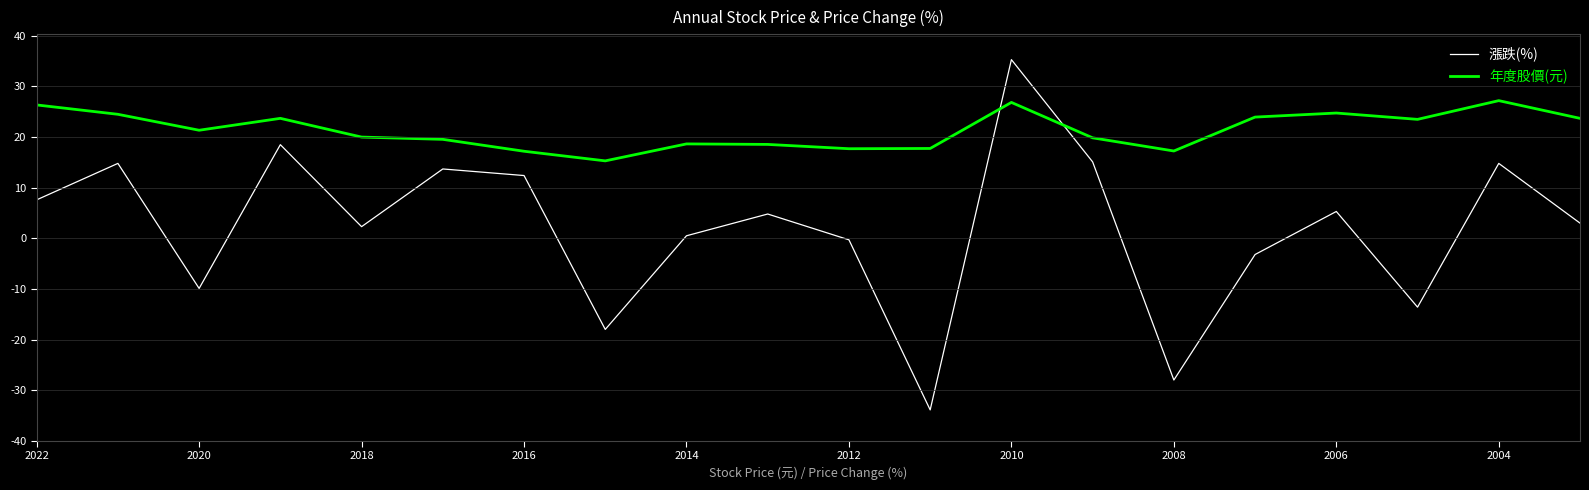

Which series has the largest total across all categories?

年度股價(元)